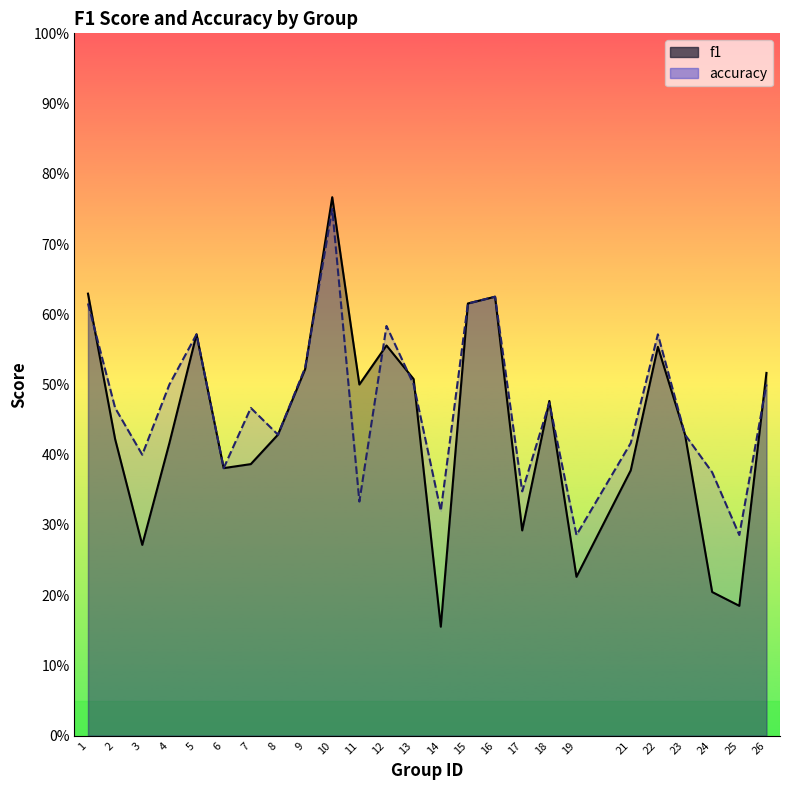

Is it true that f1 equals 0.4 at 24?

False